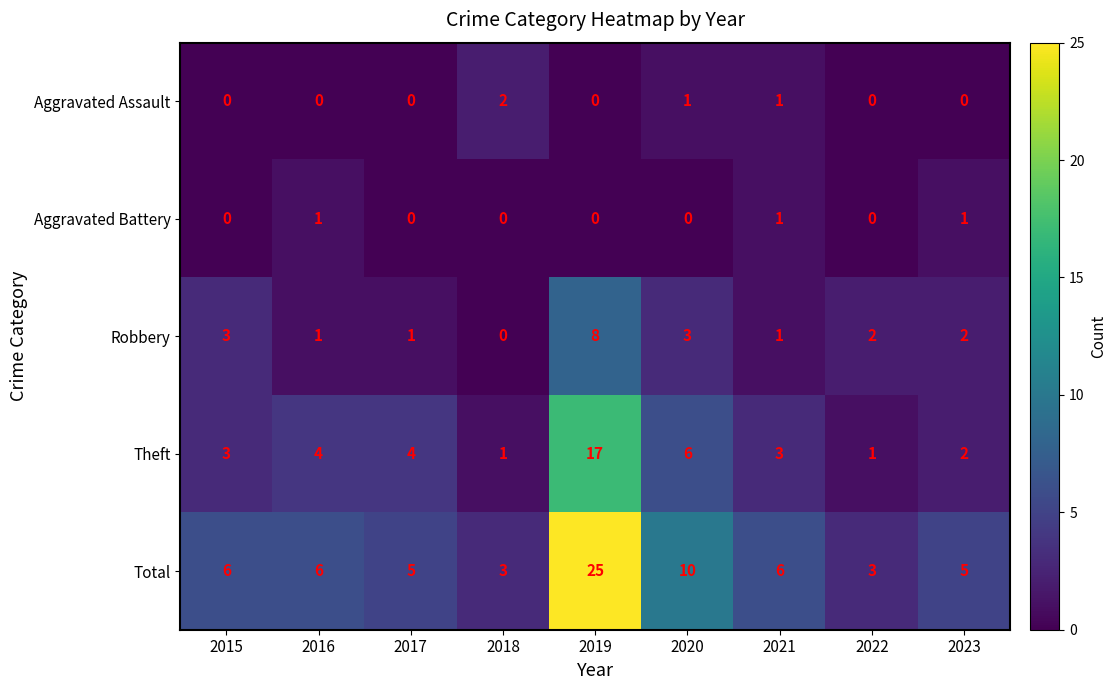

What is the average value of the Theft series?

5